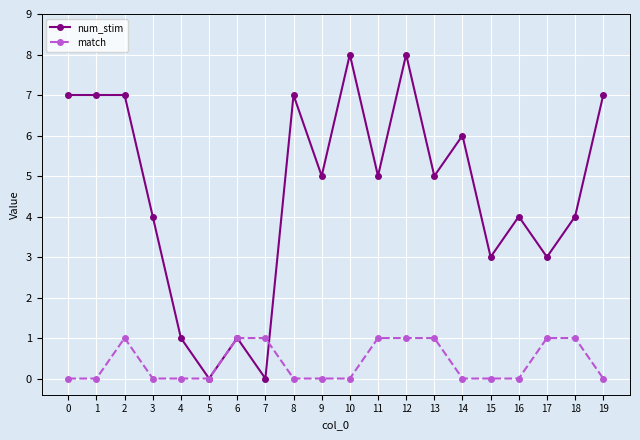

Rank the series by their maximum value, from lowest to highest.

match, num_stim